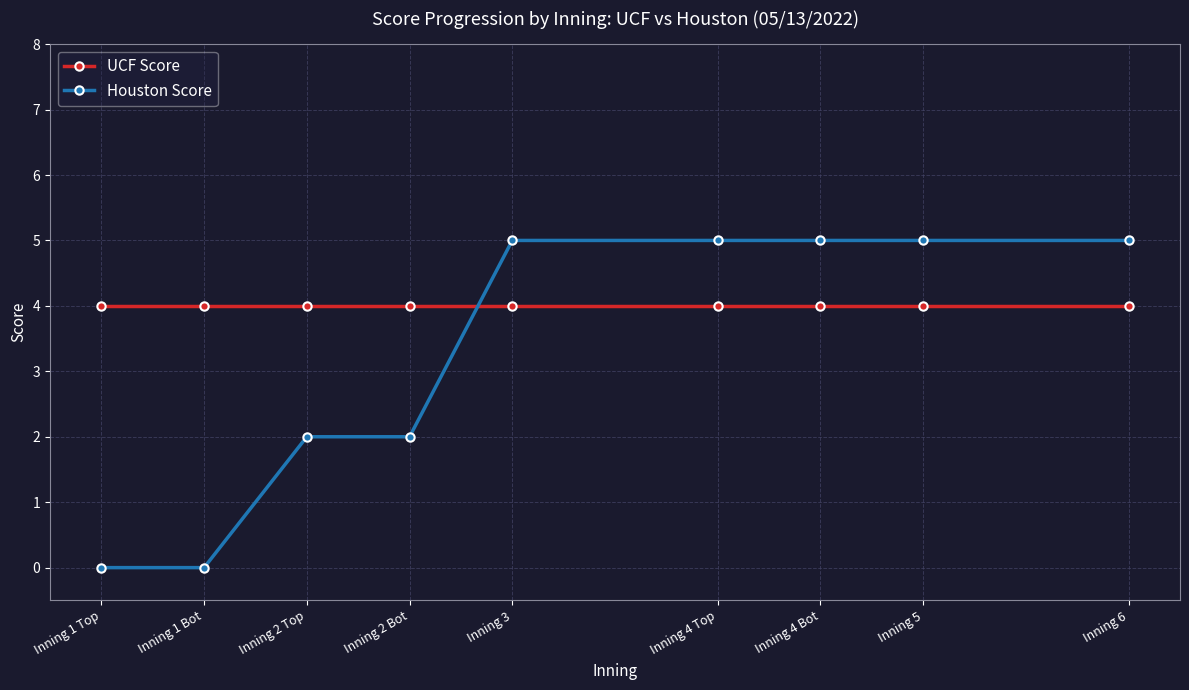

What value does the UCF Score series have at Inning 2 Bot?

4